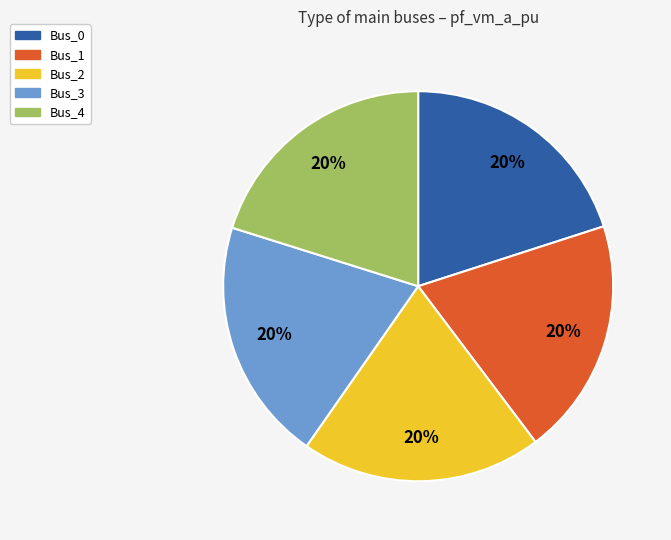

The Bus_1 slice represents 13% of the pie. True or false?

False